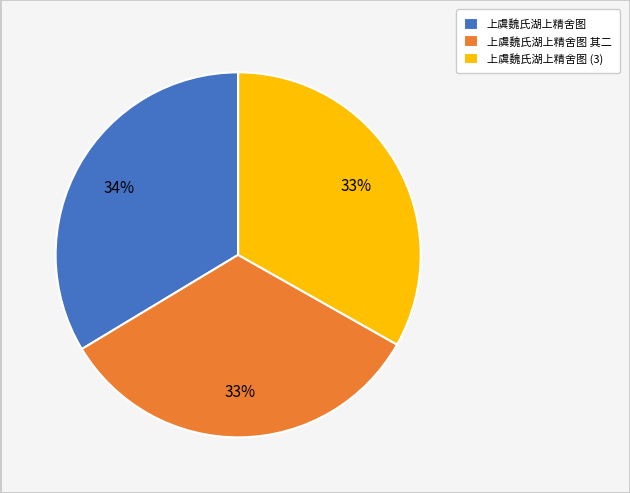

To the nearest percent, what percentage of the pie is 上虞魏氏湖上精舍图 其二?

33%